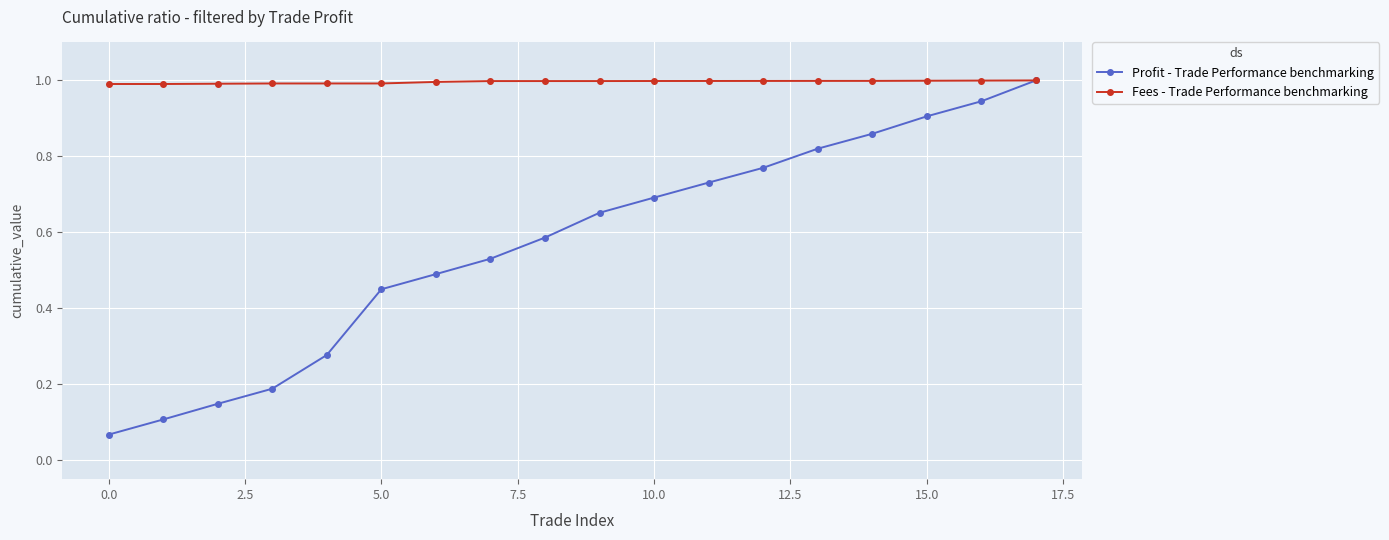

What is the lowest value of the Fees - Trade Performance benchmarking series?

1.0